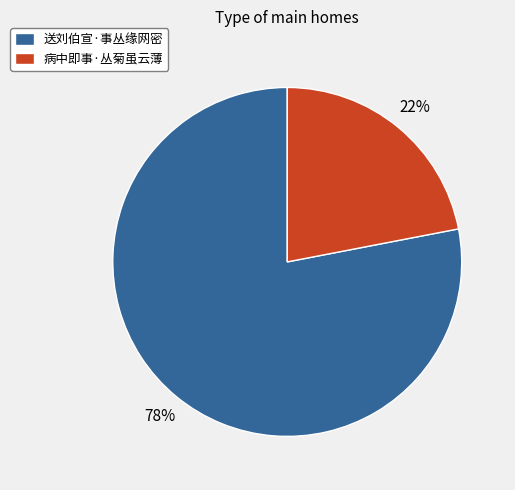

Rank the categories by value from highest to lowest.

送刘伯宣·事丛缘网密, 病中即事·丛菊虽云薄